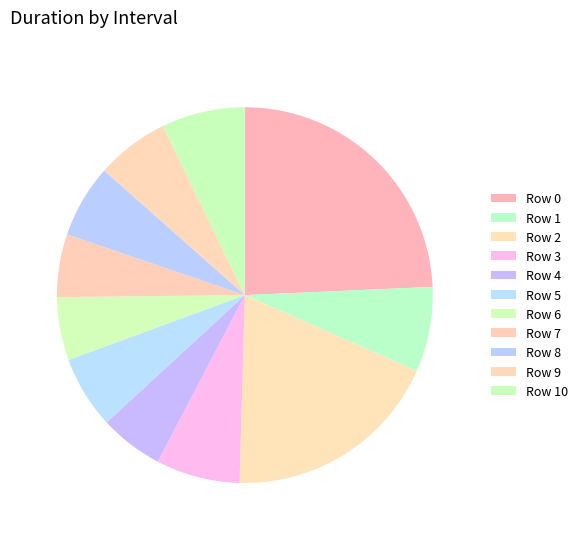

Count the number of slices in the pie.

11